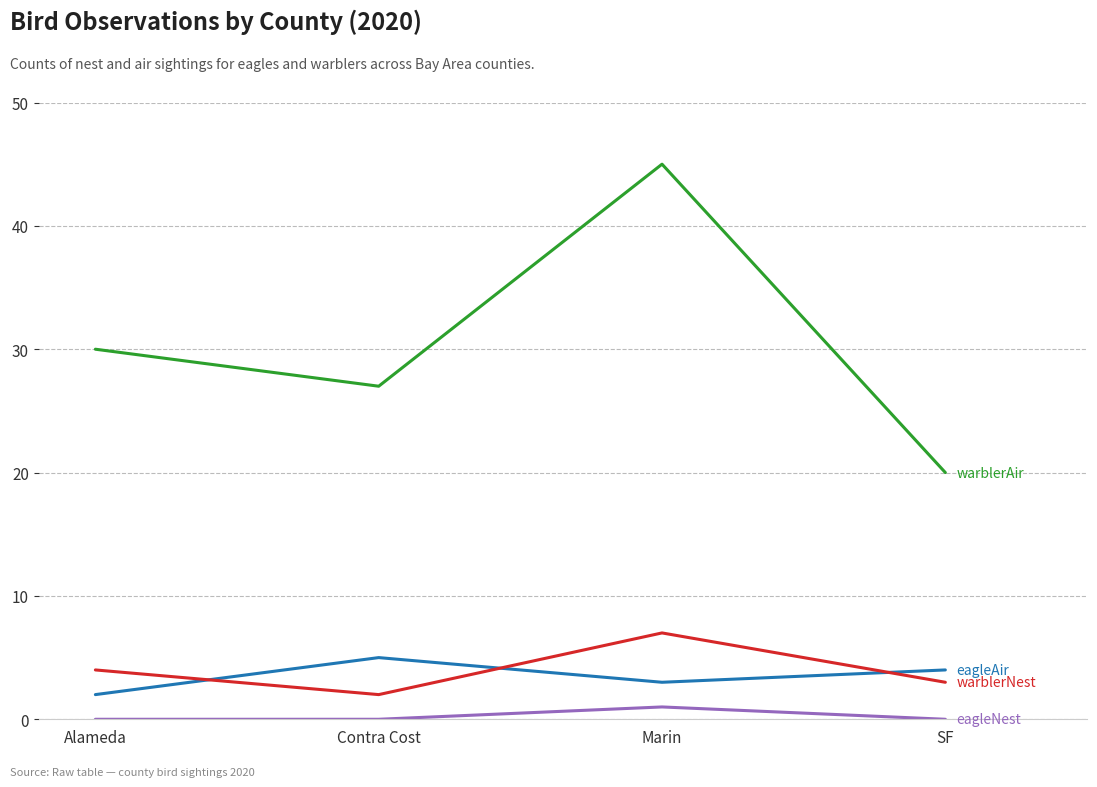

Count the number of categories in the chart.

4